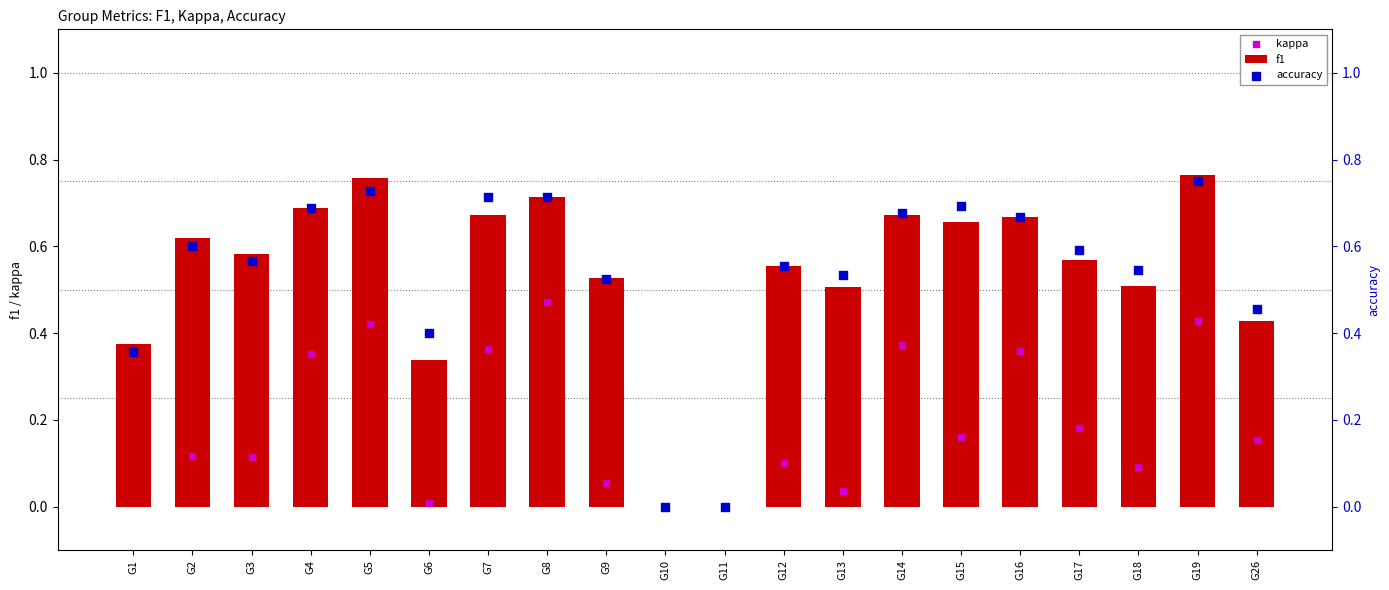

Which series has the widest spread of Y values?

kappa